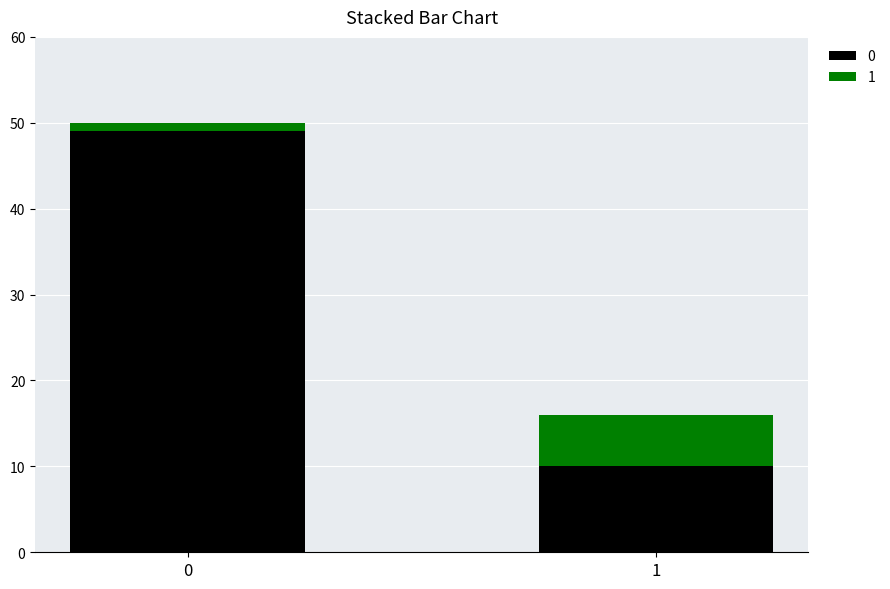

List the series in order of their peak value, highest first.

0, 1